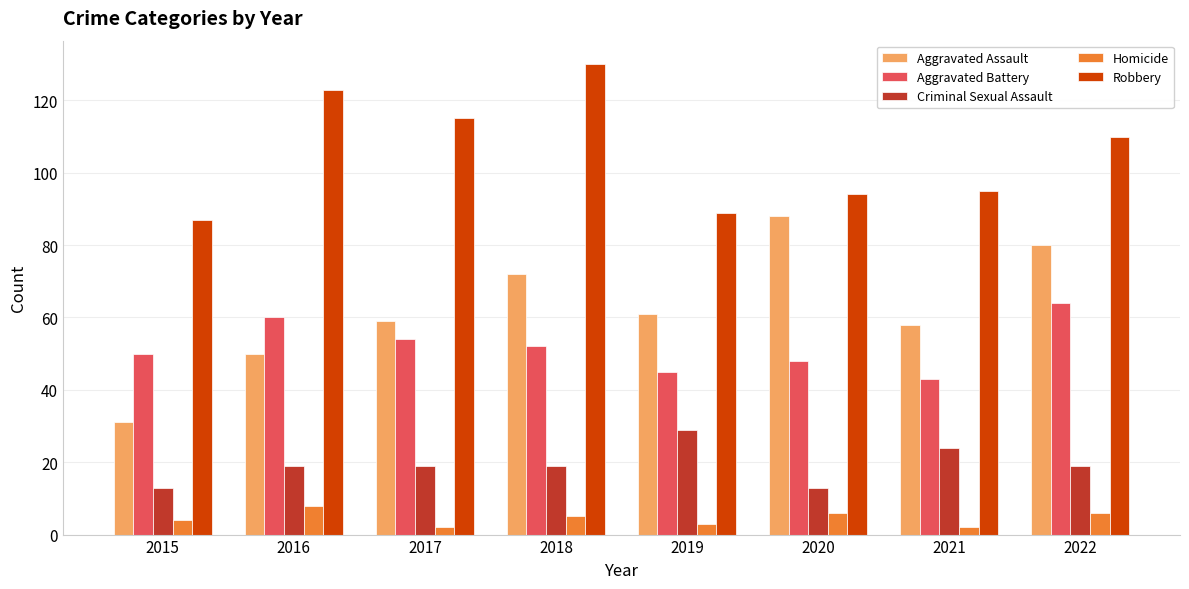

At which category does the chart reach its peak across all series?

2018